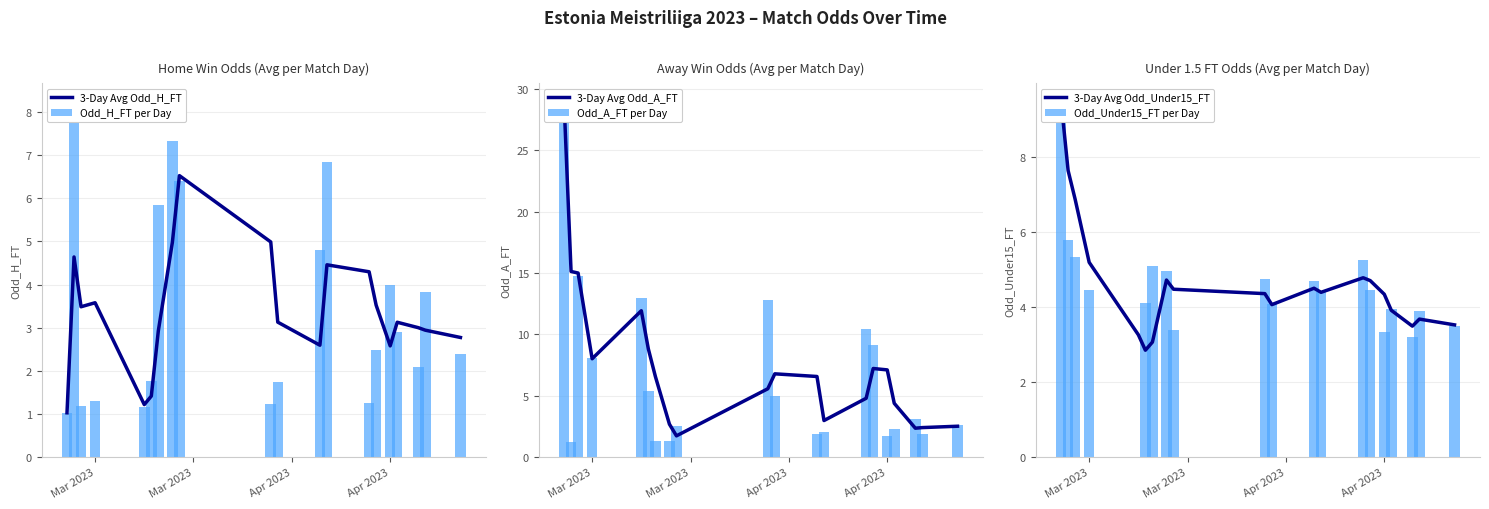

What is the minimum value for 3-Day Avg Odd_H_FT?

1.0